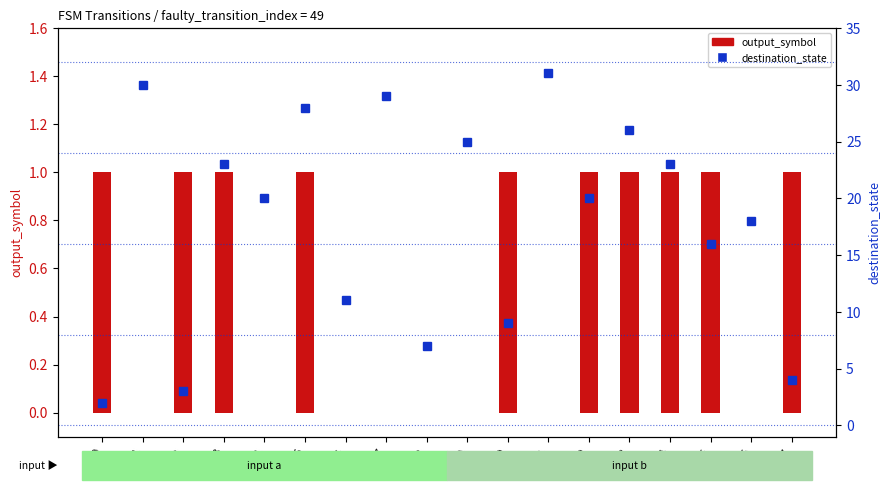

Which series has the largest total across all categories?

destination_state